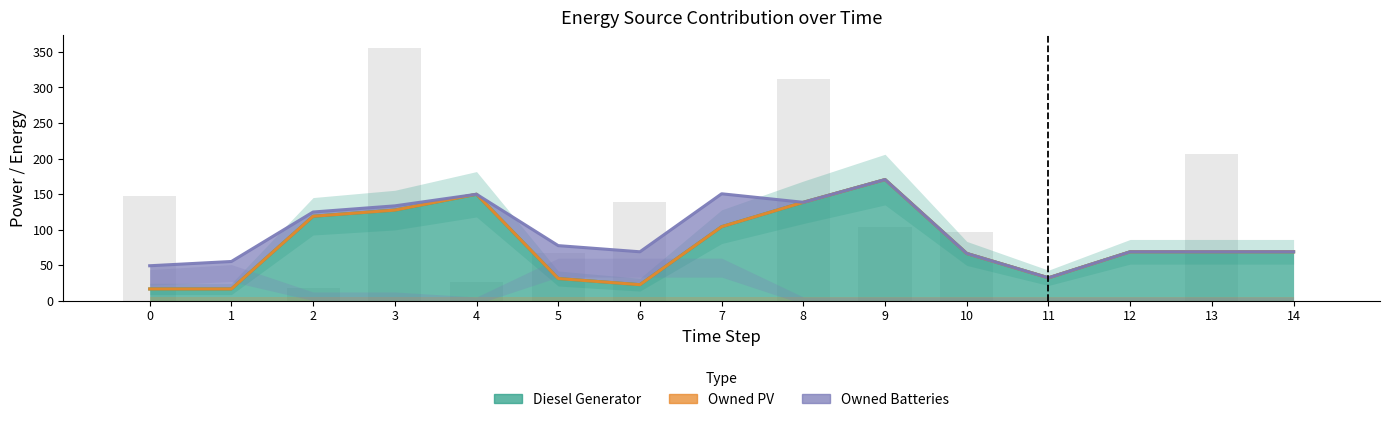

Rank the categories by Owned Batteries value from highest to lowest.

6, 0, 2, 1, 3, 4, 5, 7, 8, 9, 10, 11, 12, 13, 14